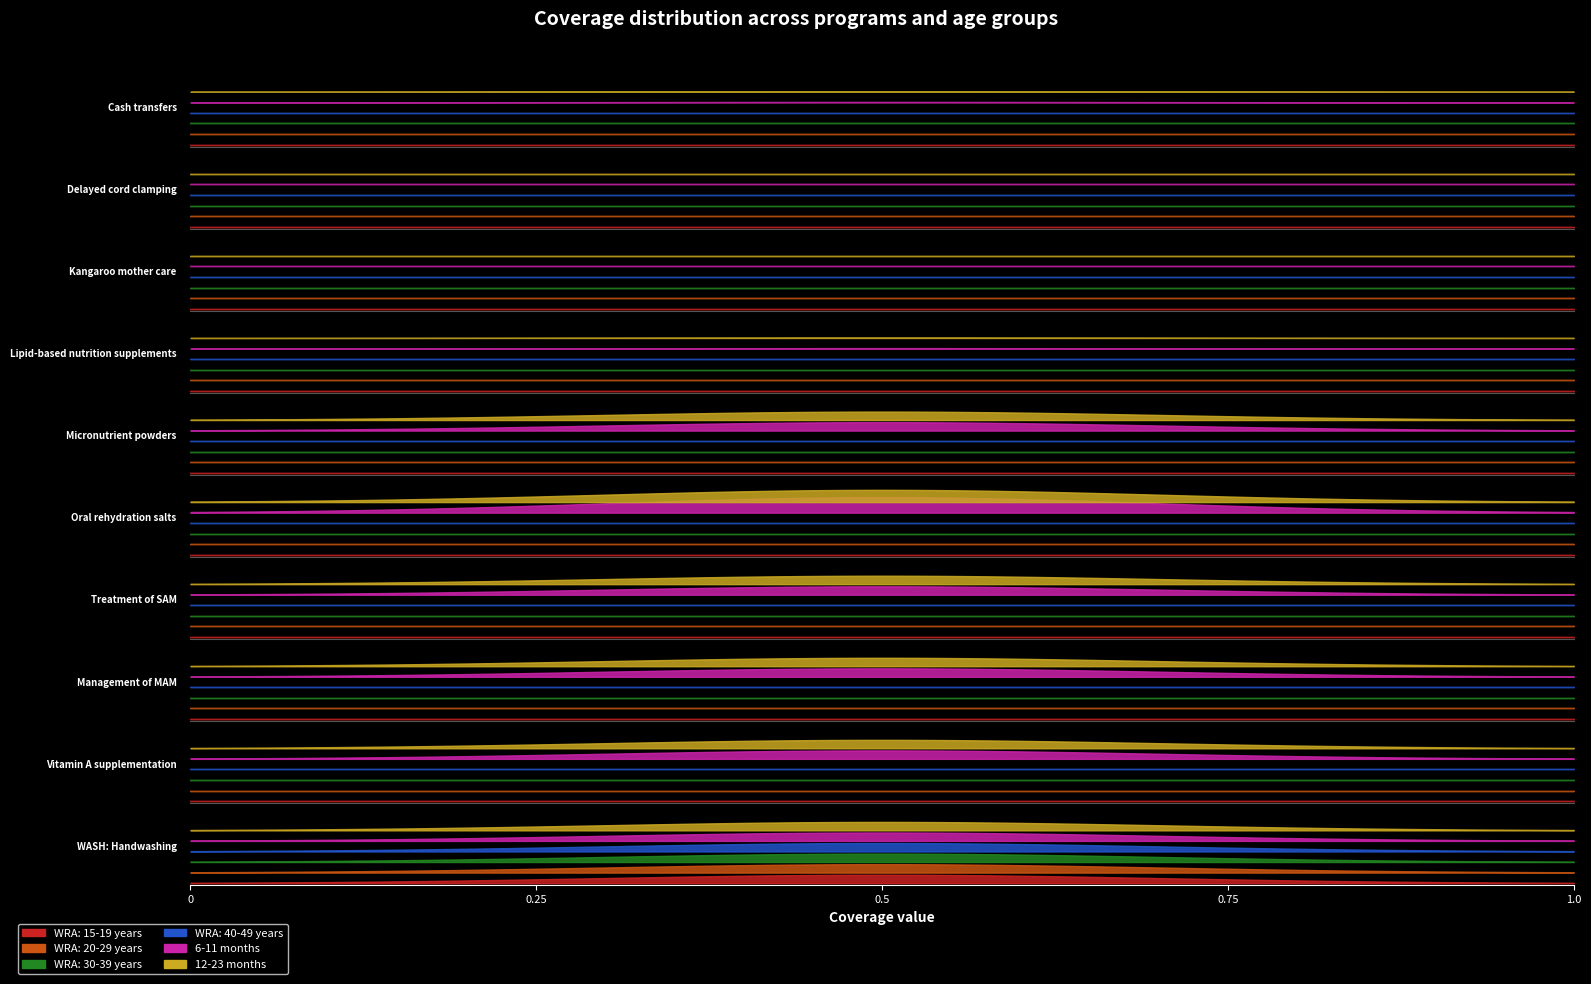

What is the difference between the maximum and minimum values in the 12-23 months series?

1.5